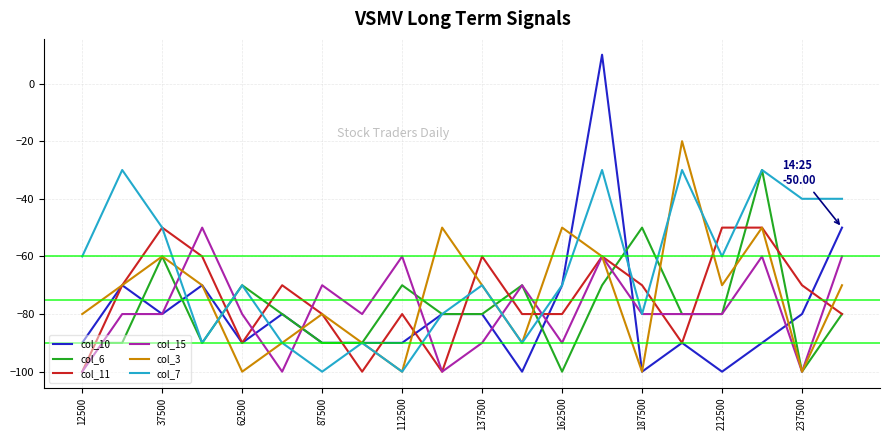

Reading left to right, list all the values displayed in this chart.

col_10: -90.0	-70.0	-80.0	-70.0	-90.0	-80.0	-90.0	-90.0	-90.0	-80.0	-80.0	-100.0	-70.0	10.0	-100.0	-90.0	-100.0	-90.0	-80.0	-50.0
col_6: -90.0	-90.0	-60.0	-90.0	-70.0	-80.0	-90.0	-90.0	-70.0	-80.0	-80.0	-70.0	-100.0	-70.0	-50.0	-80.0	-80.0	-30.0	-100.0	-80.0
col_11: -100.0	-70.0	-50.0	-60.0	-90.0	-70.0	-80.0	-100.0	-80.0	-100.0	-60.0	-80.0	-80.0	-60.0	-70.0	-90.0	-50.0	-50.0	-70.0	-80.0
col_15: -100.0	-80.0	-80.0	-50.0	-80.0	-100.0	-70.0	-80.0	-60.0	-100.0	-90.0	-70.0	-90.0	-60.0	-80.0	-80.0	-80.0	-60.0	-100.0	-60.0
col_3: -80.0	-70.0	-60.0	-70.0	-100.0	-90.0	-80.0	-90.0	-100.0	-50.0	-70.0	-90.0	-50.0	-60.0	-100.0	-20.0	-70.0	-50.0	-100.0	-70.0
col_7: -60.0	-30.0	-50.0	-90.0	-70.0	-90.0	-100.0	-90.0	-100.0	-80.0	-70.0	-90.0	-70.0	-30.0	-80.0	-30.0	-60.0	-30.0	-40.0	-40.0